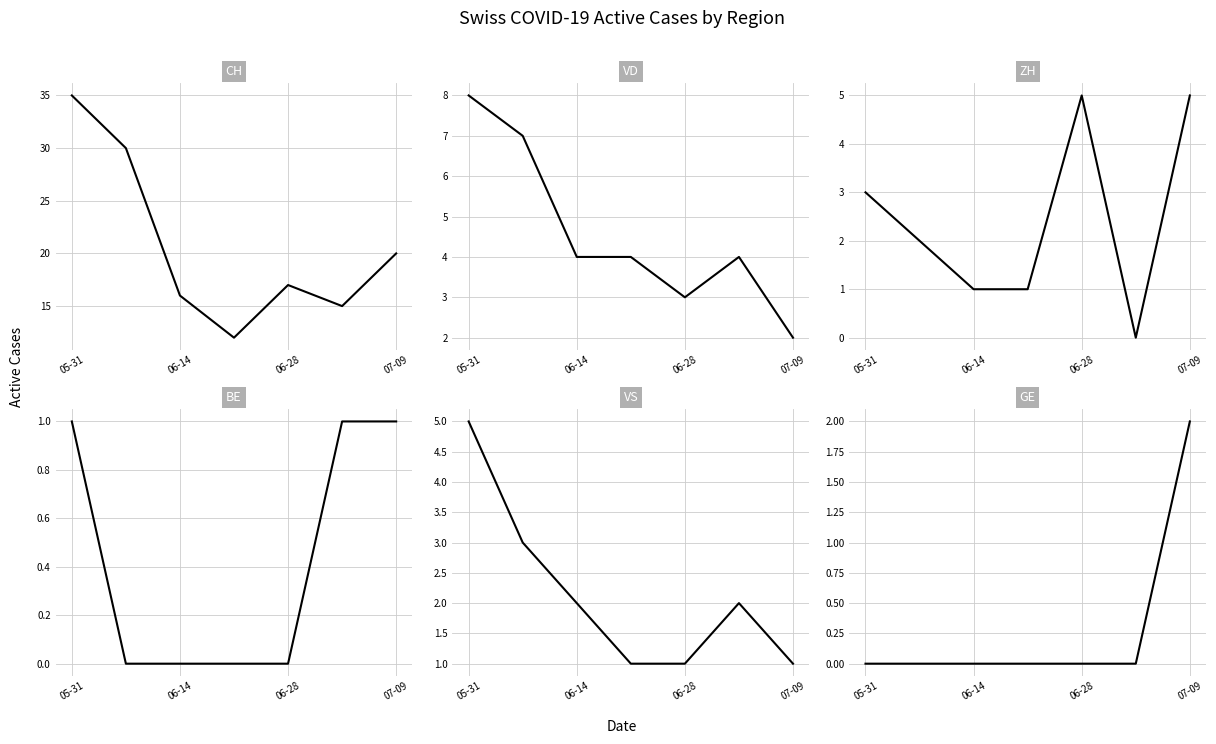

Rank the series at 06-28 from highest to lowest value.

CH, ZH, VD, VS, BE, GE